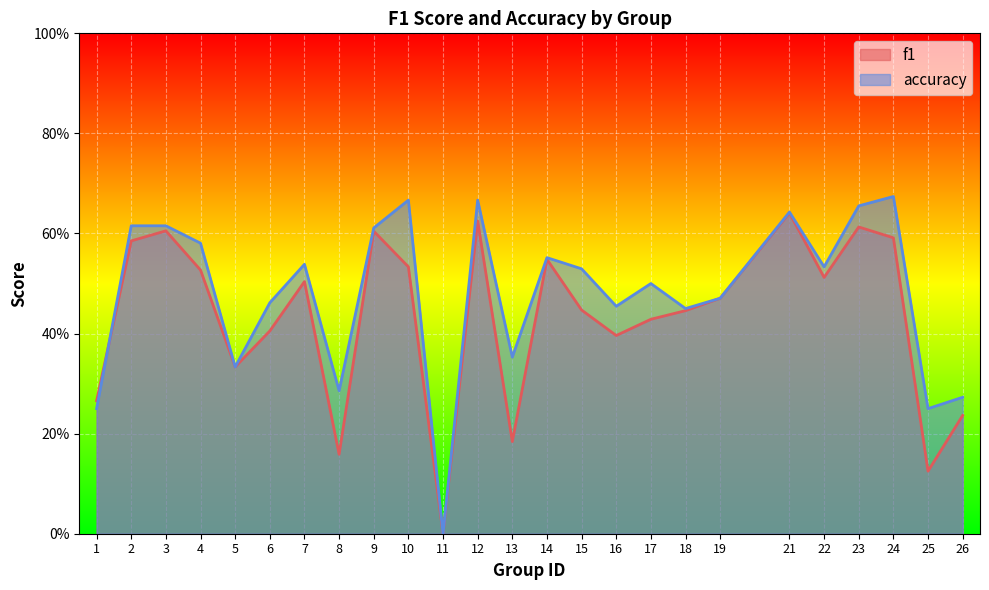

What is the approximate value of accuracy at 8?

0.3